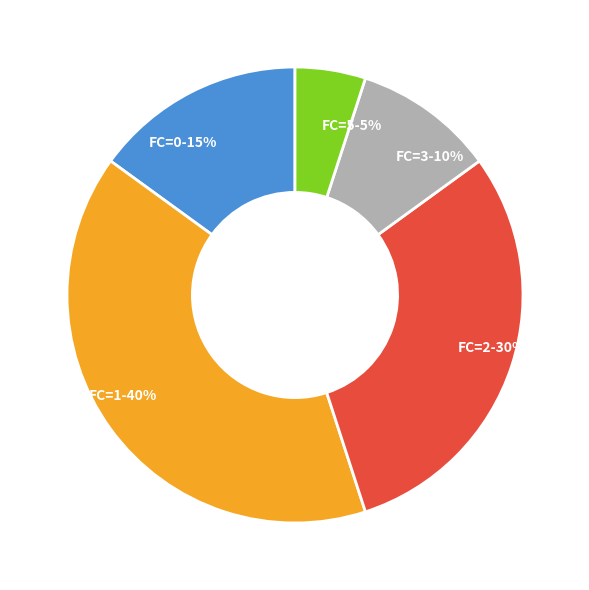

Which category has the smallest portion of the pie?

FC=5-5%